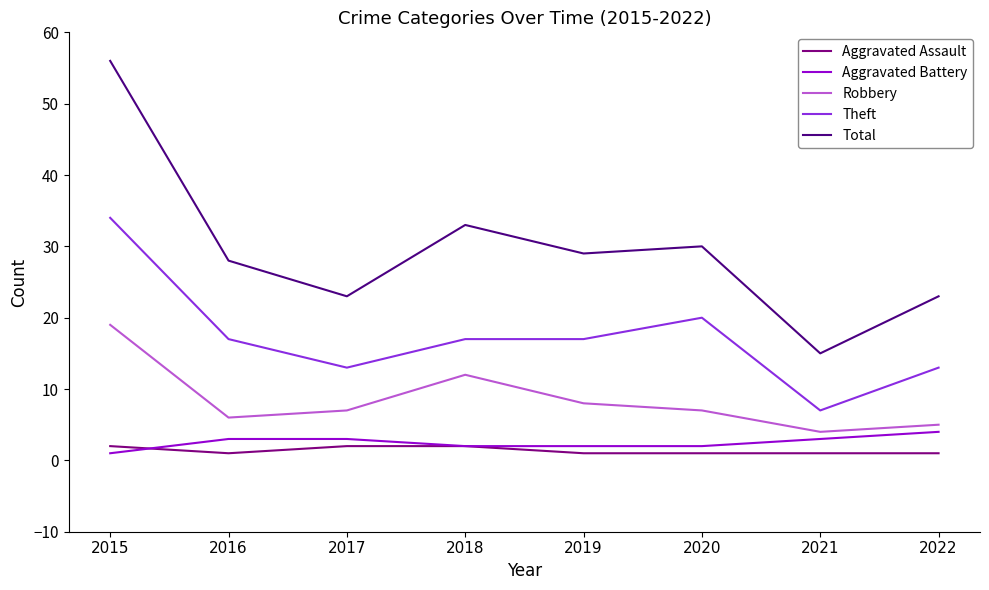

What is the average value of the Aggravated Assault series?

1